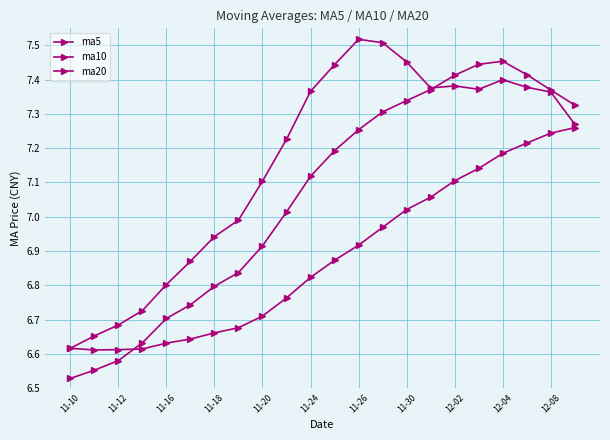

How many values in the ma10 series are below 7?

9